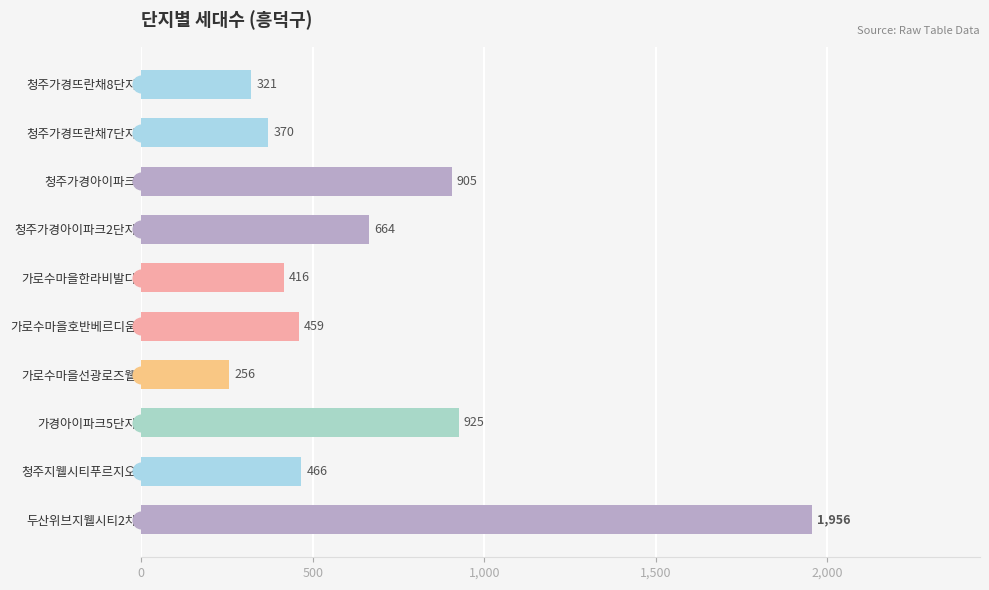

What is the label of the 1st bar from the top?

청주가경뜨란채8단지